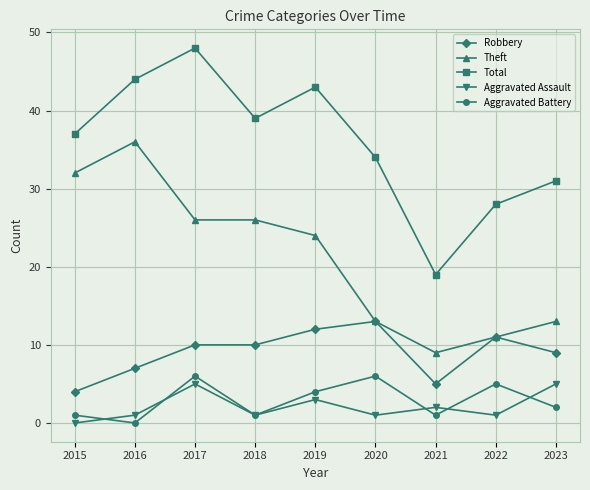

What is the highest value of the Aggravated Battery series?

6